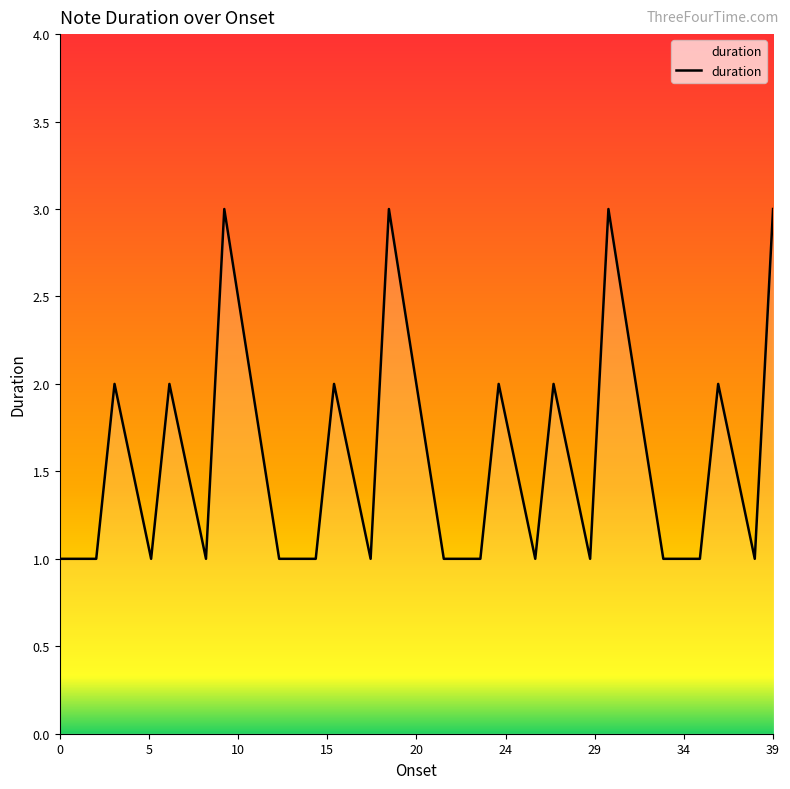

Count the values in the range 1 to 2.

24